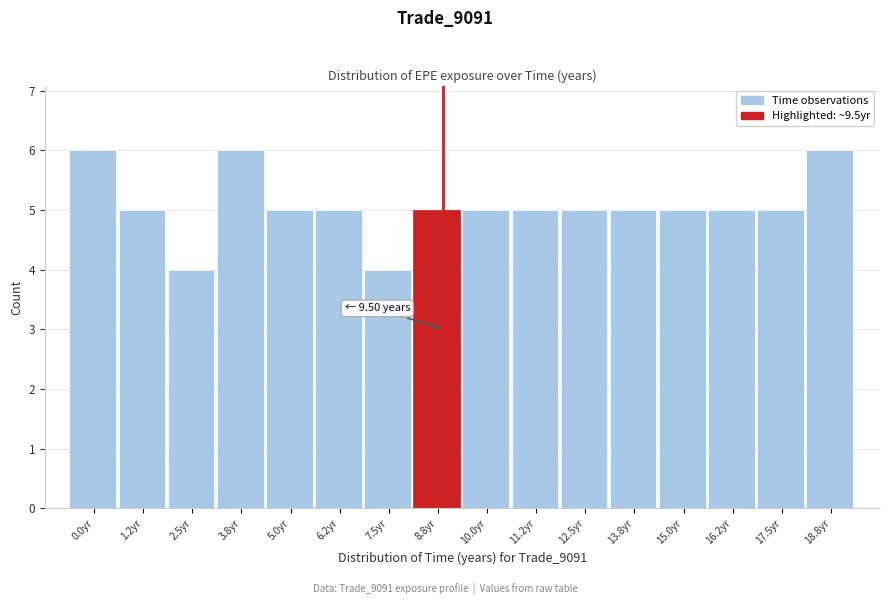

Reading right to left, what are all the values shown in this chart?

6	5	5	5	5	5	5	5	5	4	5	5	6	4	5	6